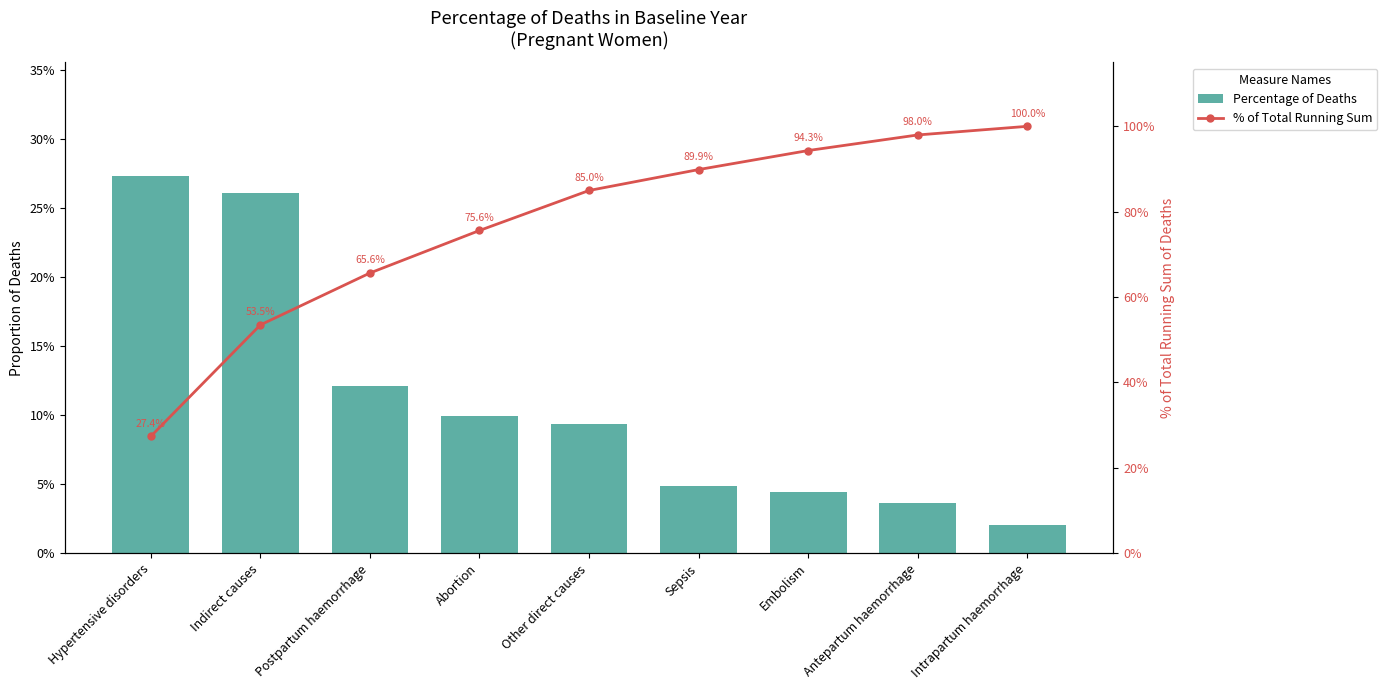

What is the average value of the Percentage of Deaths series?

0.1